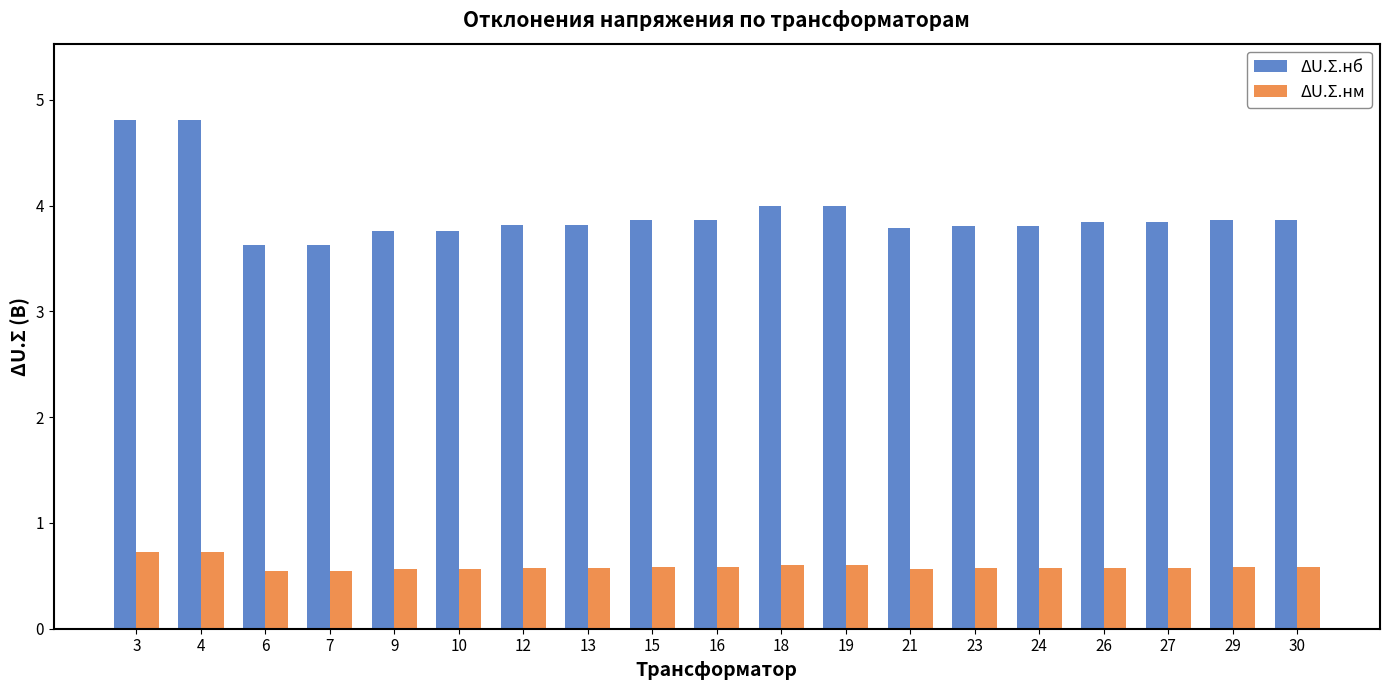

What is the difference between the ΔU.Σ.нб values at 27 and 7?

0.2